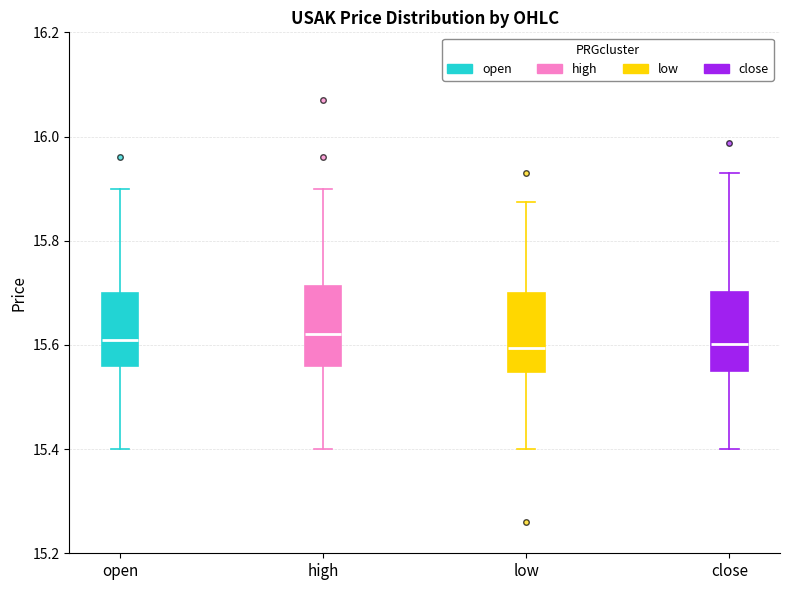

Reading left to right, read every box against the y-axis: the position of its median line, the range the box covers, and the ends of its whiskers. The values are not printed on the chart, so give them approximately, as read against the axis.

open: median 15.62, box 15.56 to 15.70, whiskers 15.40 to 15.90
high: median 15.62, box 15.56 to 15.72, whiskers 15.40 to 15.90
low: median 15.60, box 15.54 to 15.70, whiskers 15.40 to 15.88
close: median 15.60, box 15.56 to 15.70, whiskers 15.40 to 15.94